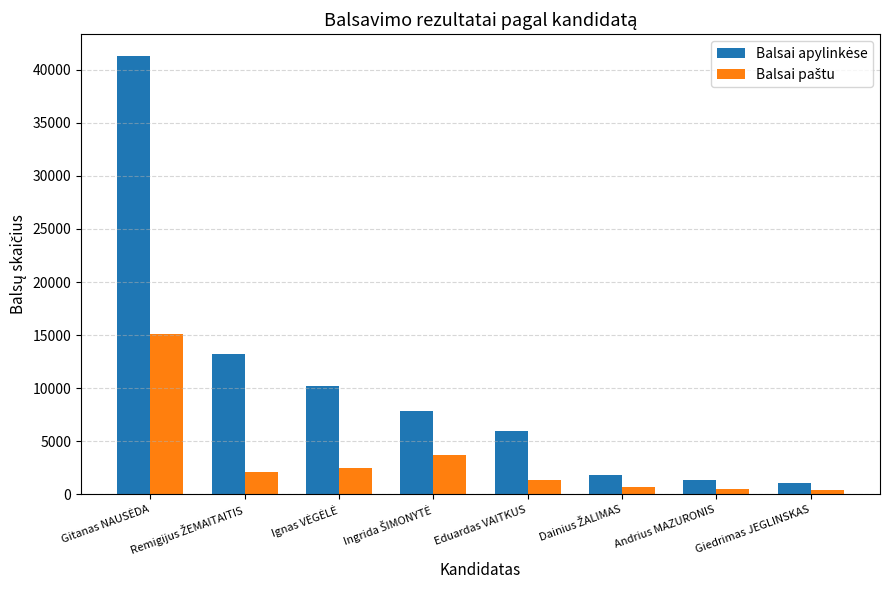

What is the total value across all series at Eduardas VAITKUS?

7279